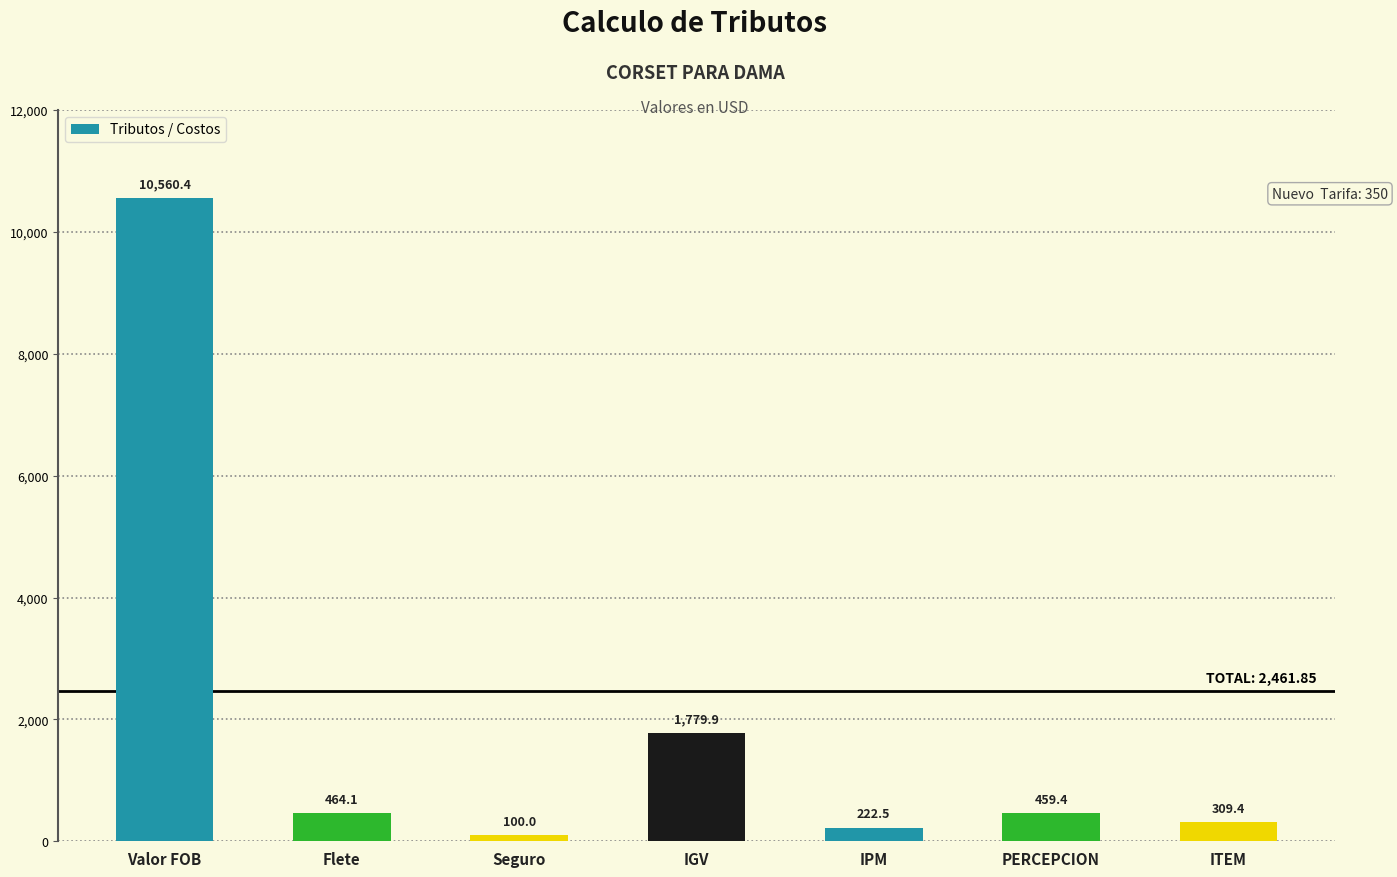

Rank the categories by value from lowest to highest.

Seguro, IPM, ITEM, PERCEPCION, Flete, IGV, Valor FOB